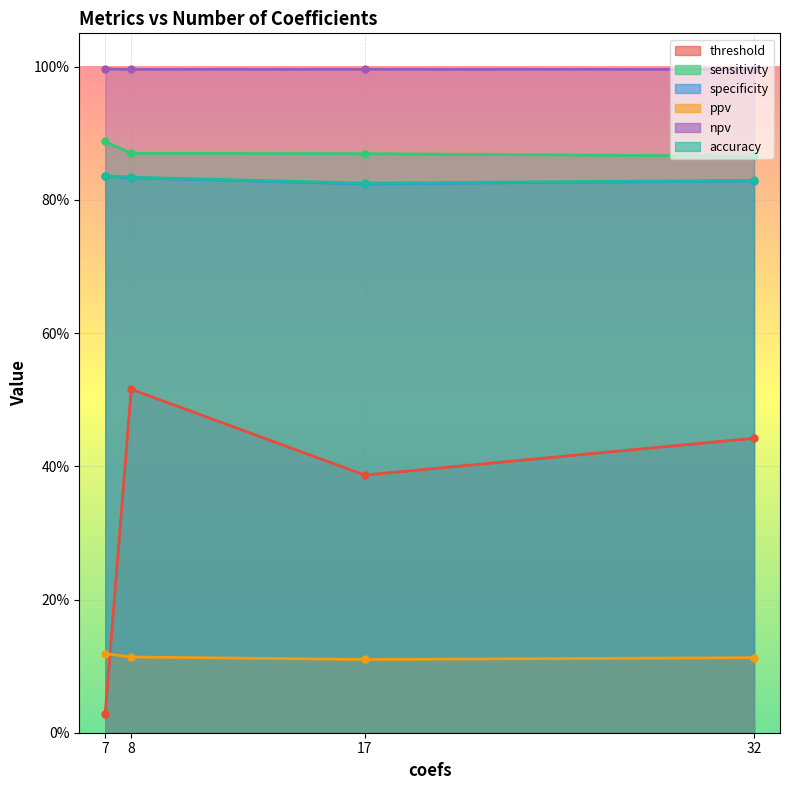

Is it true that ppv equals 0.1 at 17?

True